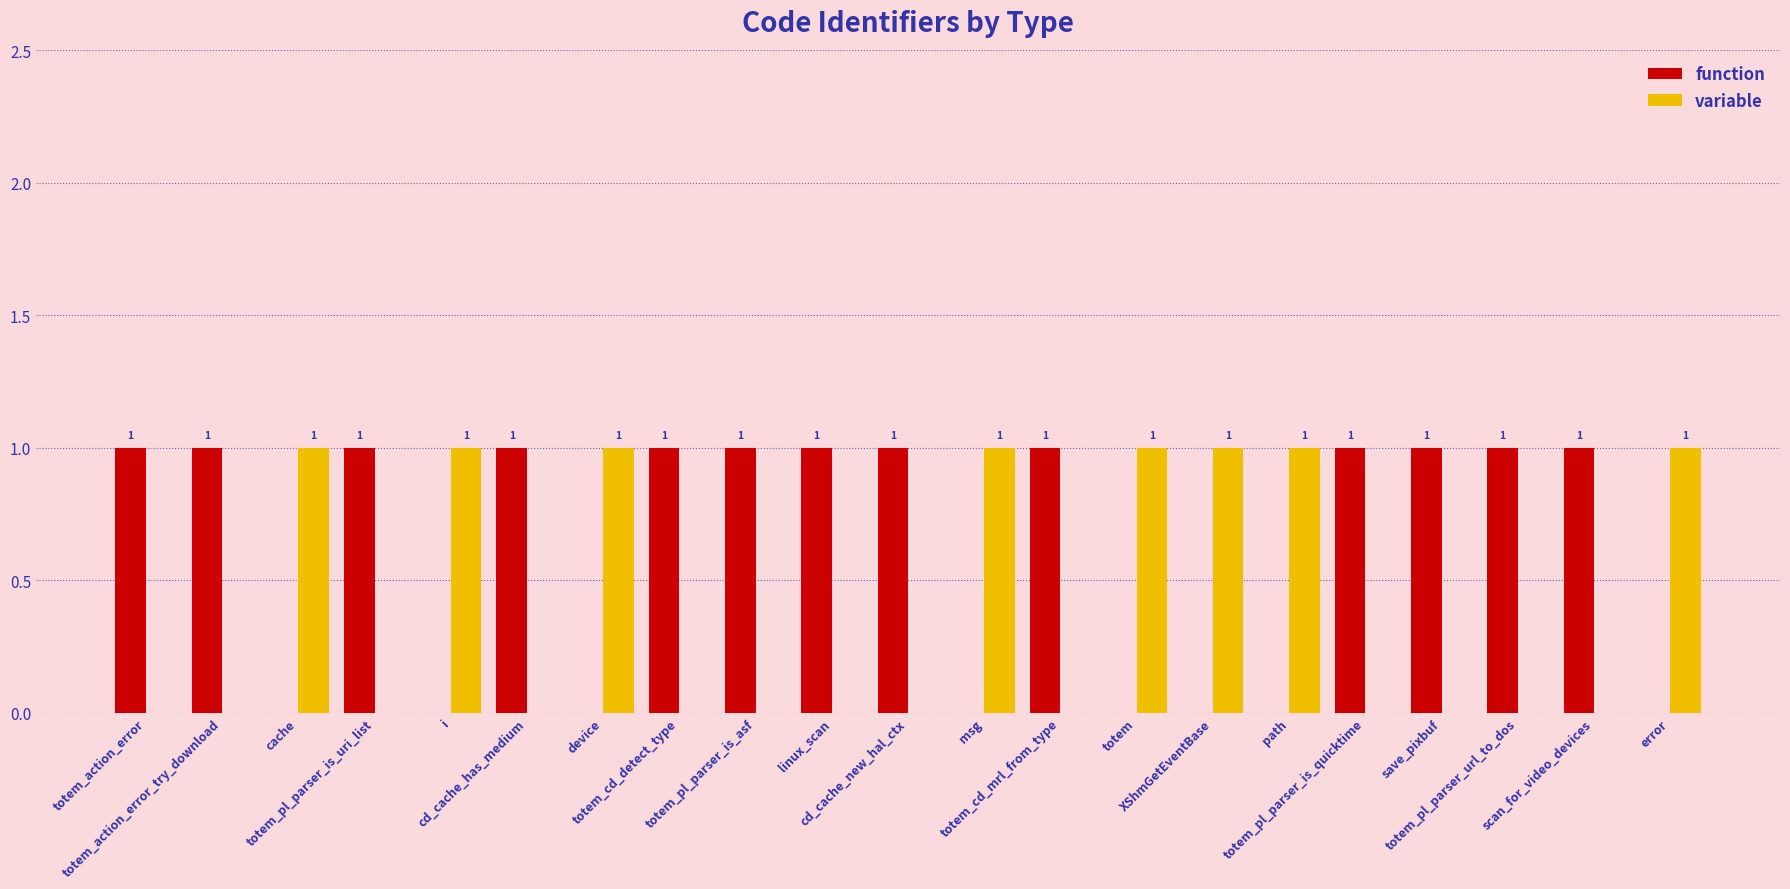

Reading left to right, list all the values displayed in this chart.

function: 1	1	0	1	0	1	0	1	1	1	1	0	1	0	0	0	1	1	1	1	0
variable: 0	0	1	0	1	0	1	0	0	0	0	1	0	1	1	1	0	0	0	0	1